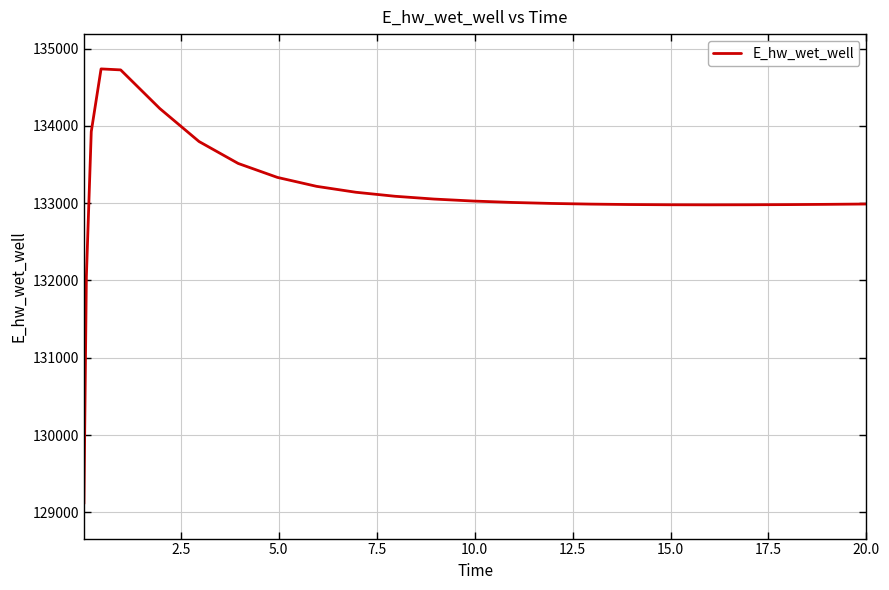

What is the greatest value displayed?

134736.1